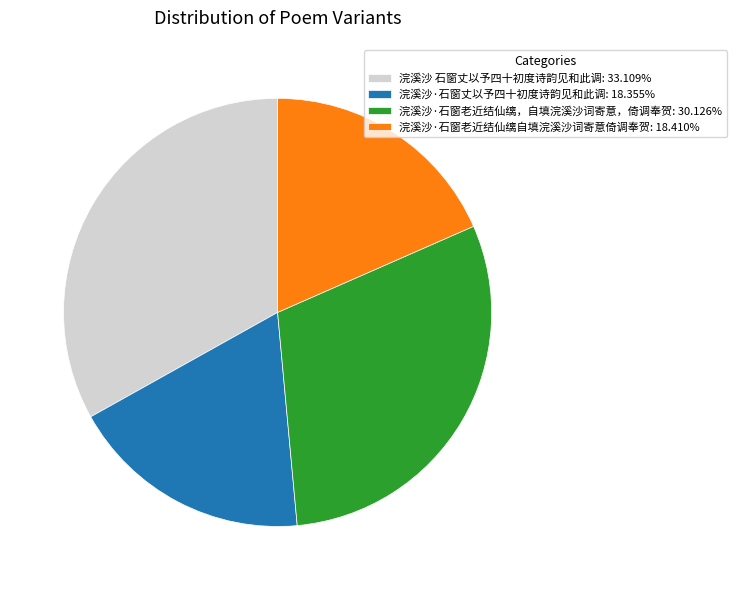

Is there a majority slice in this chart?

No